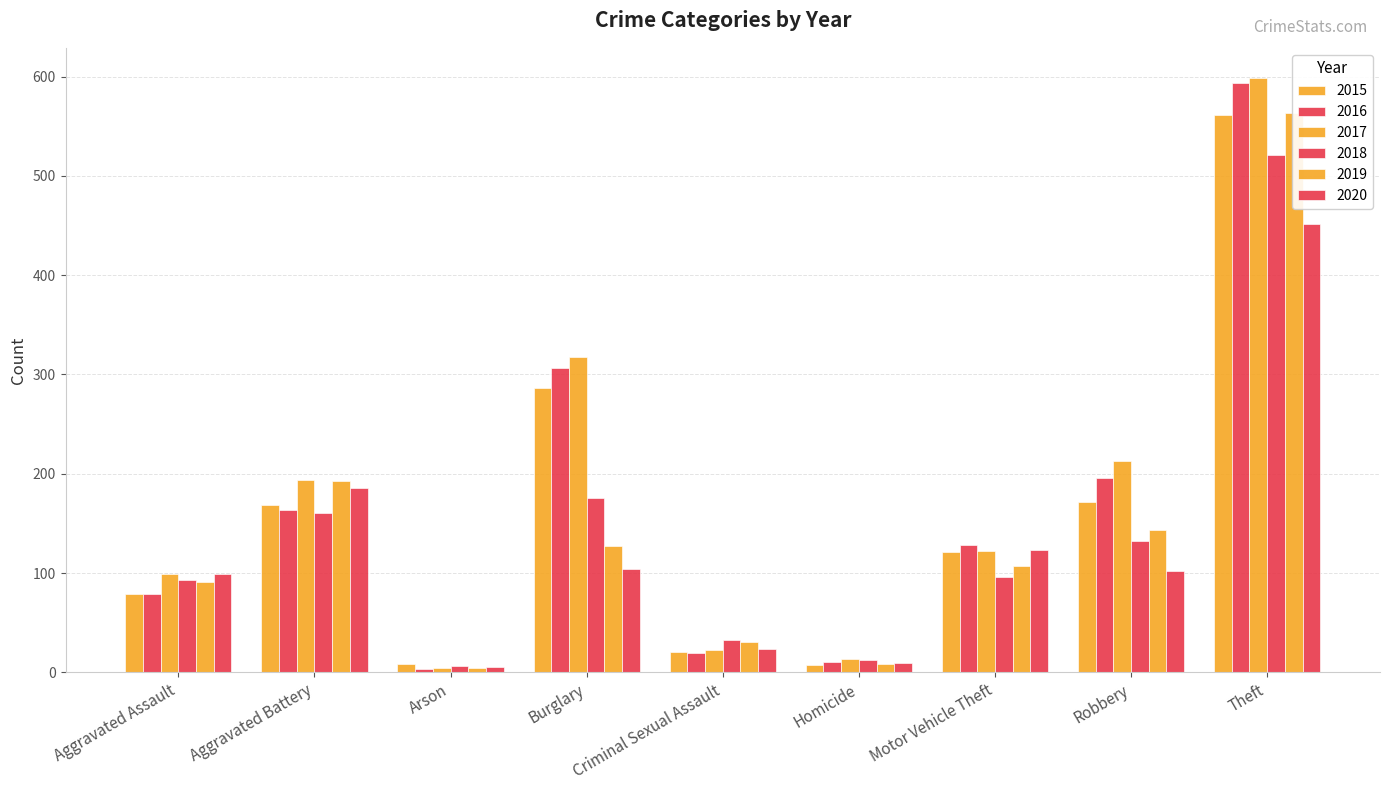

Reading right to left, list all the values displayed in this chart.

2015: Theft=561	Robbery=172	Motor Vehicle Theft=121	Homicide=7	Criminal Sexual Assault=21	Burglary=286	Arson=8	Aggravated Battery=169	Aggravated Assault=79
2016: Theft=594	Robbery=196	Motor Vehicle Theft=128	Homicide=10	Criminal Sexual Assault=20	Burglary=307	Arson=3	Aggravated Battery=164	Aggravated Assault=79
2017: Theft=599	Robbery=213	Motor Vehicle Theft=122	Homicide=13	Criminal Sexual Assault=23	Burglary=318	Arson=4	Aggravated Battery=194	Aggravated Assault=99
2018: Theft=521	Robbery=132	Motor Vehicle Theft=96	Homicide=12	Criminal Sexual Assault=33	Burglary=176	Arson=6	Aggravated Battery=160	Aggravated Assault=93
2019: Theft=563	Robbery=143	Motor Vehicle Theft=107	Homicide=8	Criminal Sexual Assault=31	Burglary=127	Arson=4	Aggravated Battery=193	Aggravated Assault=91
2020: Theft=452	Robbery=102	Motor Vehicle Theft=123	Homicide=9	Criminal Sexual Assault=24	Burglary=104	Arson=5	Aggravated Battery=186	Aggravated Assault=99